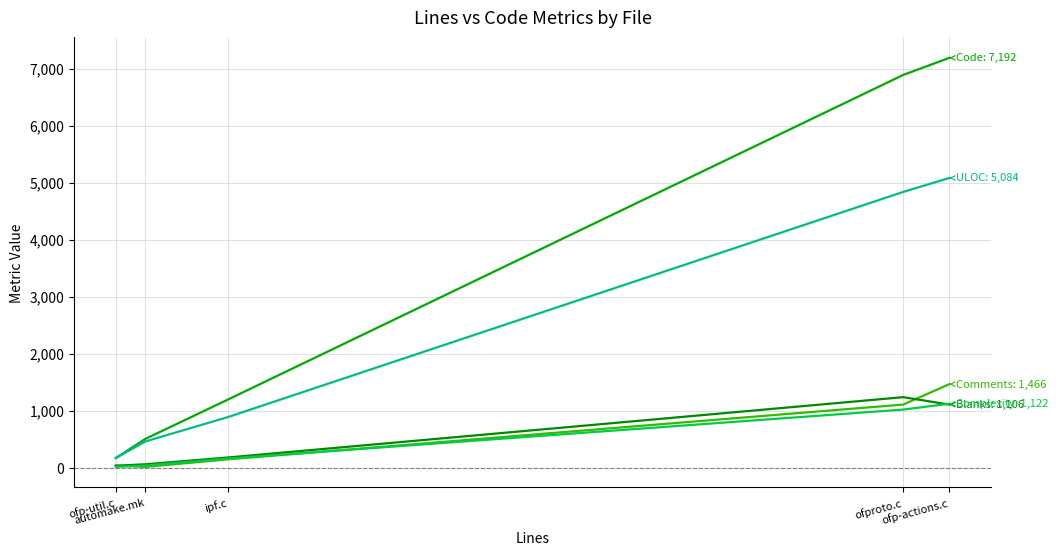

What position from the left is ipf.c?

3